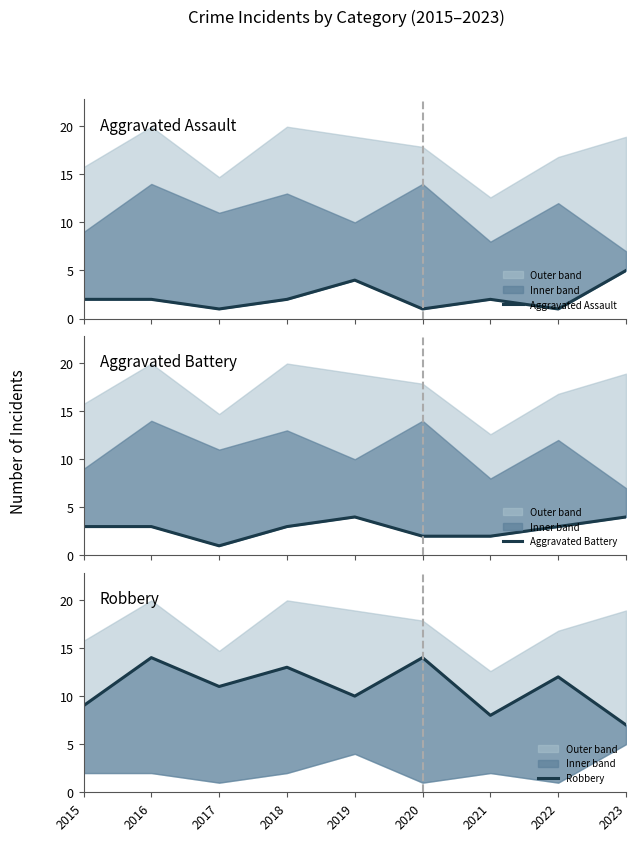

Reading left to right, transcribe all the data shown in this chart.

Aggravated Assault: 2	2	1	2	4	1	2	1	5
Aggravated Battery: 3	3	1	3	4	2	2	3	4
Robbery: 9	14	11	13	10	14	8	12	7